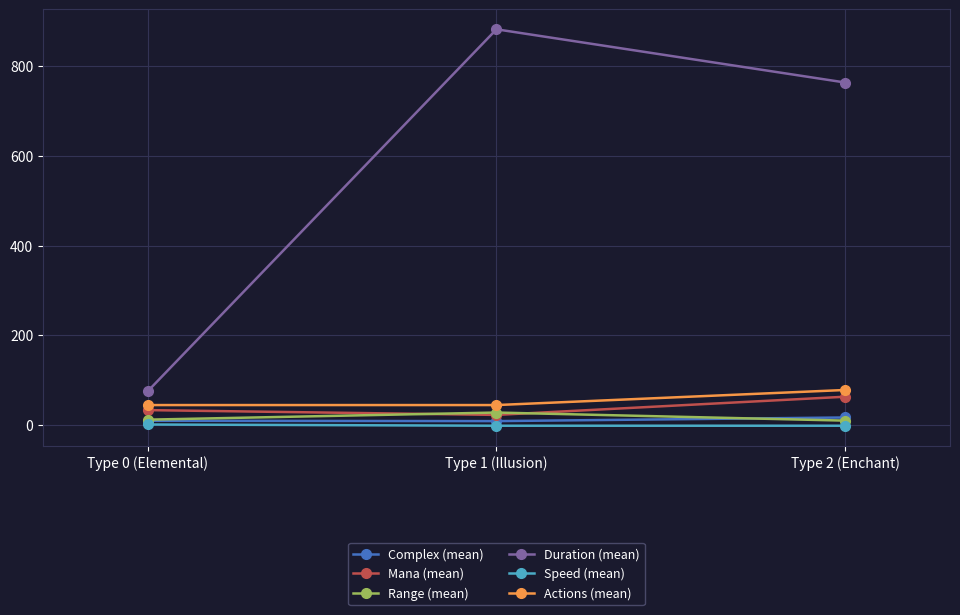

True or false: Range (mean) has a value of 10.4 at Type 2 (Enchant).

True